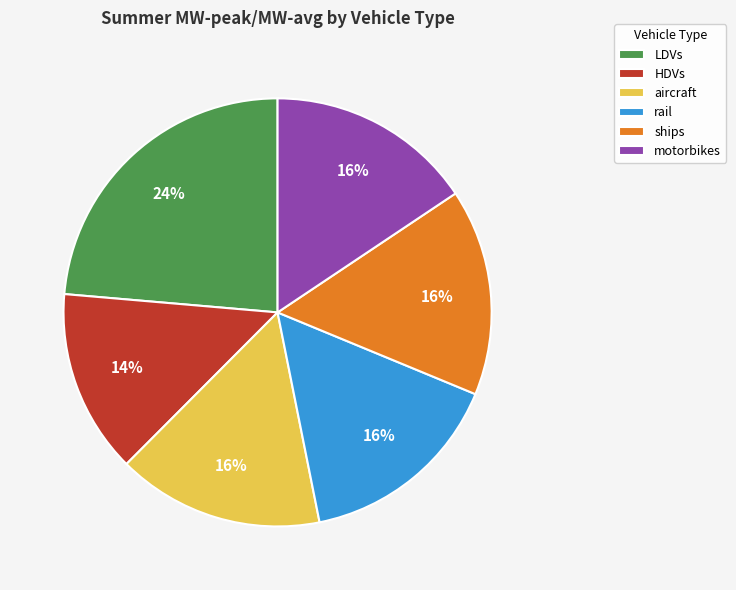

Is it true that LDVs is 24% of the pie?

True